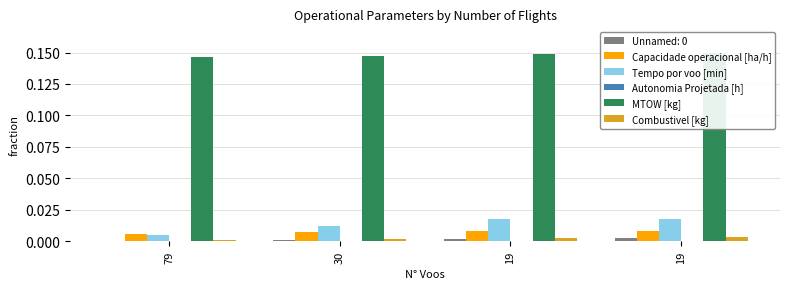

How many bars are there in total?

20